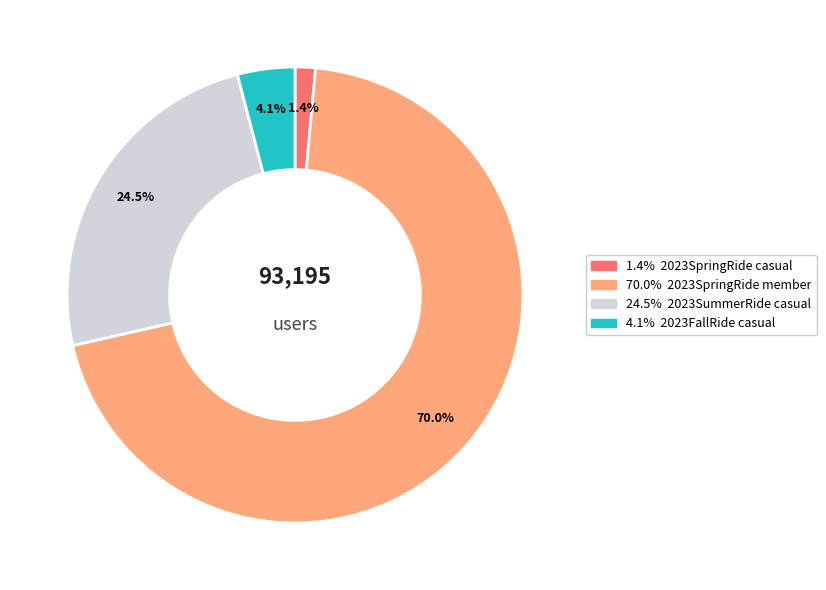

Is there any slice that represents more than half of the pie?

Yes